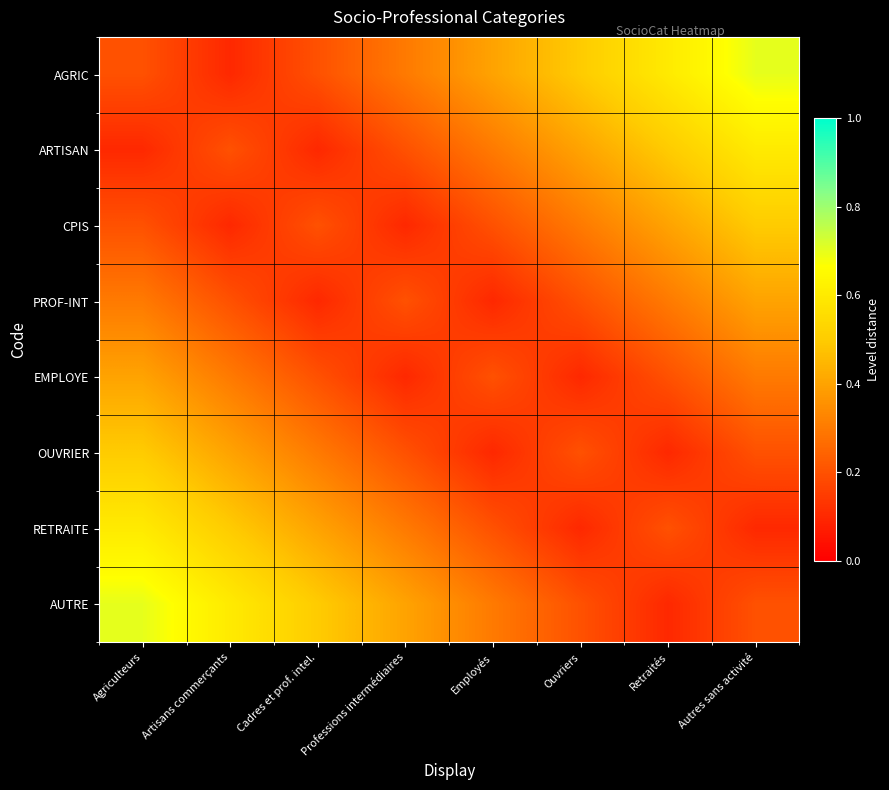

Reading left to right, transcribe all the data shown in this chart.

AGRIC: Agriculteurs=0.2	Artisans commerçants=0.1	Cadres et prof. intel.=0.2	Professions intermédiaires=0.3	Employés=0.4	Ouvriers=0.5	Retraités=0.6	Autres sans activité=0.7
ARTISAN: Agriculteurs=0.1	Artisans commerçants=0.2	Cadres et prof. intel.=0.1	Professions intermédiaires=0.2	Employés=0.3	Ouvriers=0.4	Retraités=0.5	Autres sans activité=0.6
CPIS: Agriculteurs=0.2	Artisans commerçants=0.1	Cadres et prof. intel.=0.2	Professions intermédiaires=0.1	Employés=0.2	Ouvriers=0.3	Retraités=0.4	Autres sans activité=0.5
PROF-INT: Agriculteurs=0.3	Artisans commerçants=0.2	Cadres et prof. intel.=0.1	Professions intermédiaires=0.2	Employés=0.1	Ouvriers=0.2	Retraités=0.3	Autres sans activité=0.4
EMPLOYE: Agriculteurs=0.4	Artisans commerçants=0.3	Cadres et prof. intel.=0.2	Professions intermédiaires=0.1	Employés=0.2	Ouvriers=0.1	Retraités=0.2	Autres sans activité=0.3
OUVRIER: Agriculteurs=0.5	Artisans commerçants=0.4	Cadres et prof. intel.=0.3	Professions intermédiaires=0.2	Employés=0.1	Ouvriers=0.2	Retraités=0.1	Autres sans activité=0.2
RETRAITE: Agriculteurs=0.6	Artisans commerçants=0.5	Cadres et prof. intel.=0.4	Professions intermédiaires=0.3	Employés=0.2	Ouvriers=0.1	Retraités=0.2	Autres sans activité=0.1
AUTRE: Agriculteurs=0.7	Artisans commerçants=0.6	Cadres et prof. intel.=0.5	Professions intermédiaires=0.4	Employés=0.3	Ouvriers=0.2	Retraités=0.1	Autres sans activité=0.2